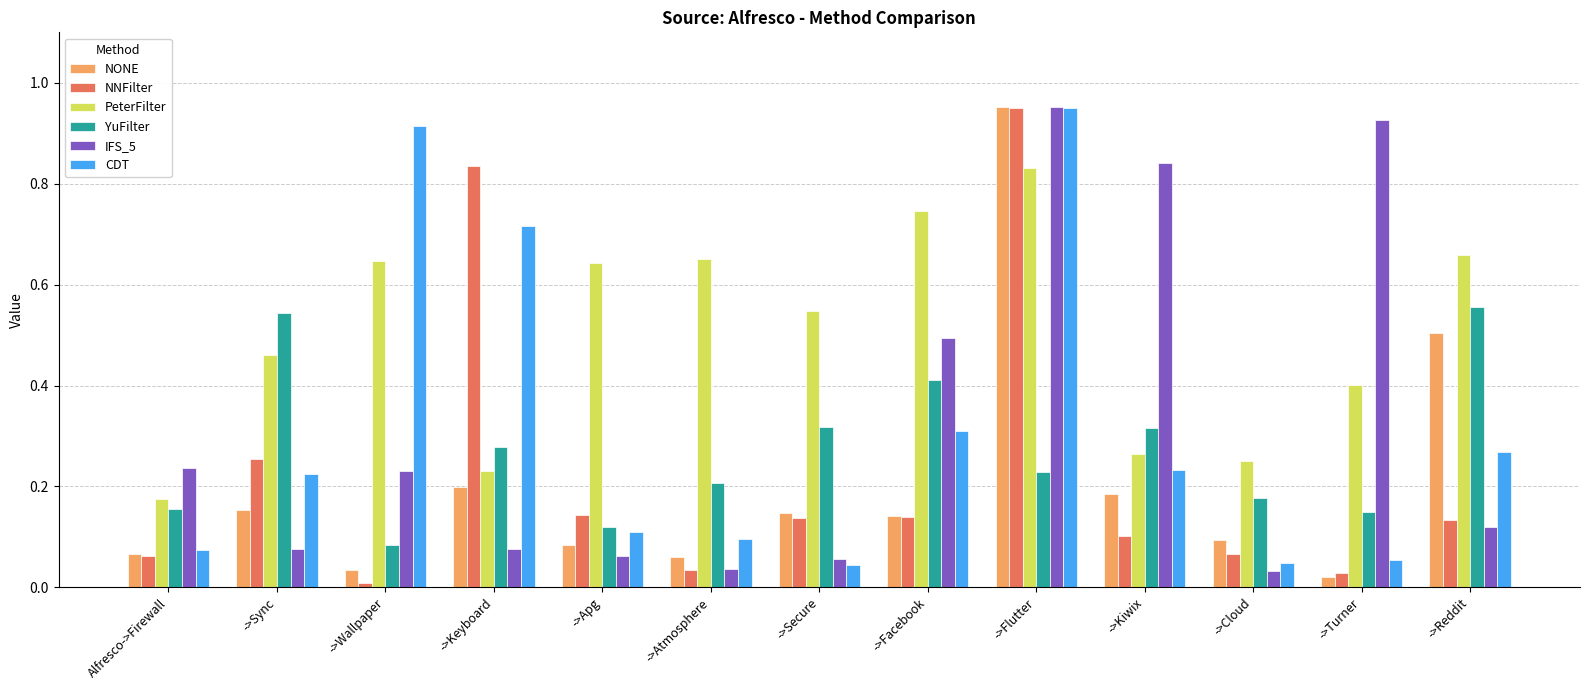

Which series changed the most between ->Secure and ->Turner?

IFS_5